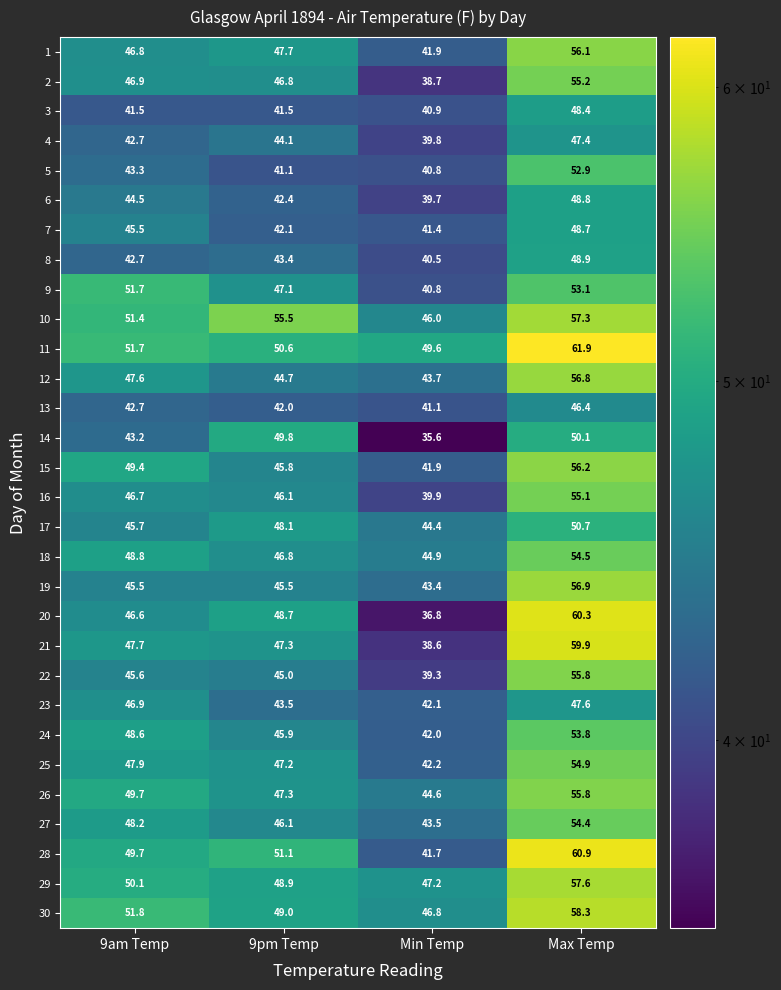

Where does the 22 series first go above 45?

9am Temp